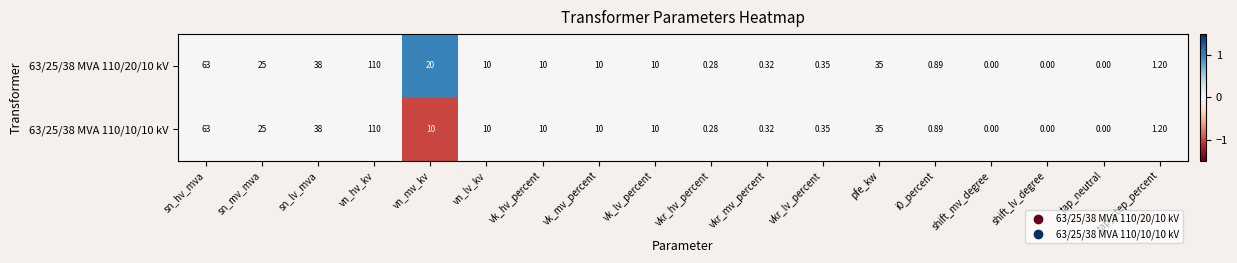

Which series has the largest total across all categories?

63/25/38 MVA 110/20/10 kV